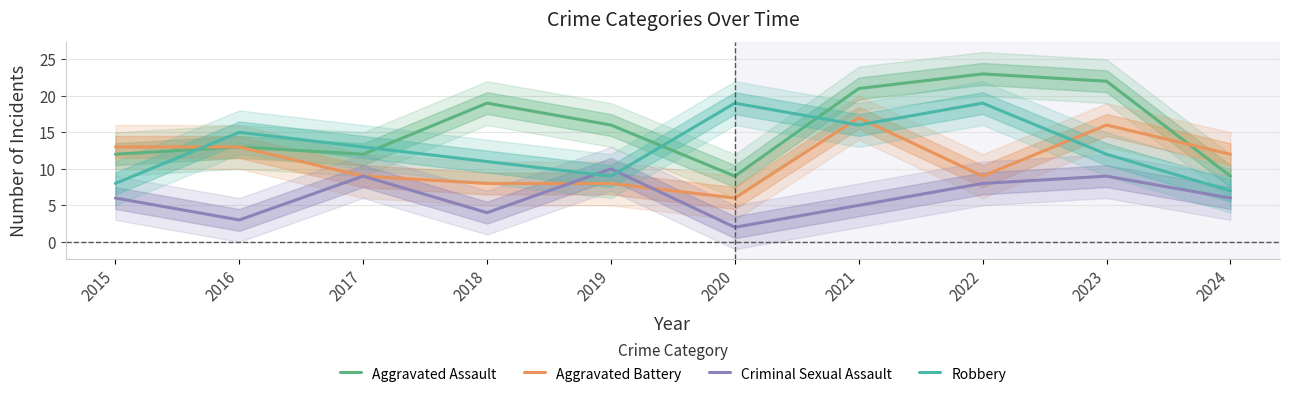

True or false: Aggravated Battery and Criminal Sexual Assault intersect in this chart.

True